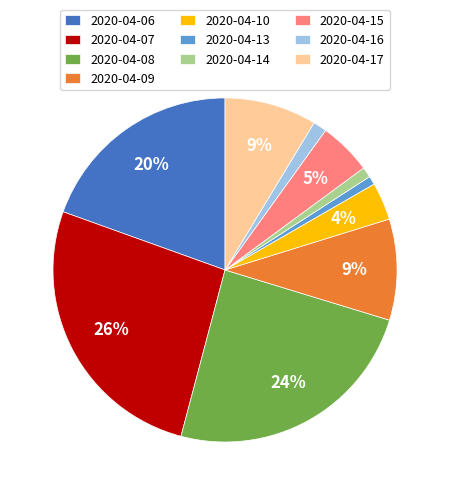

Is it true that 2020-04-14 is 1% of the pie?

True